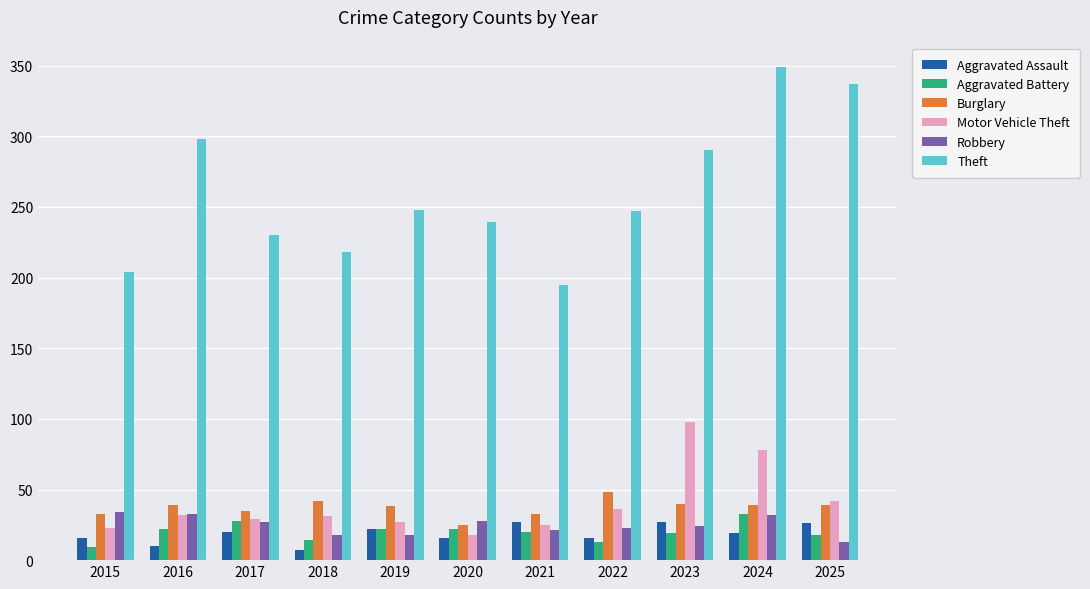

What is the minimum value shown in the chart?

7